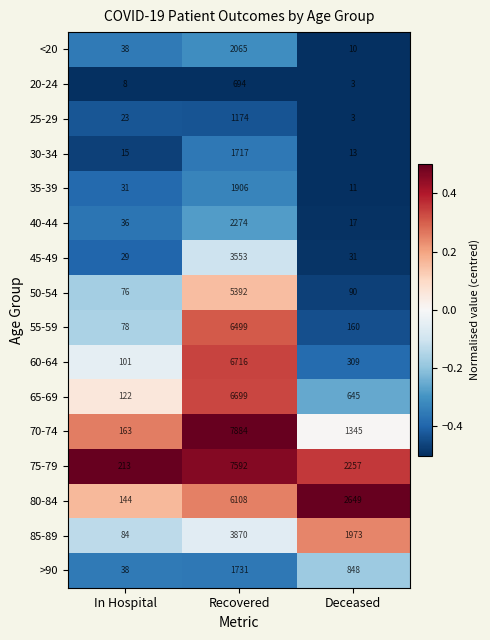

Rank the categories by 80-84 value from highest to lowest.

Recovered, Deceased, In Hospital